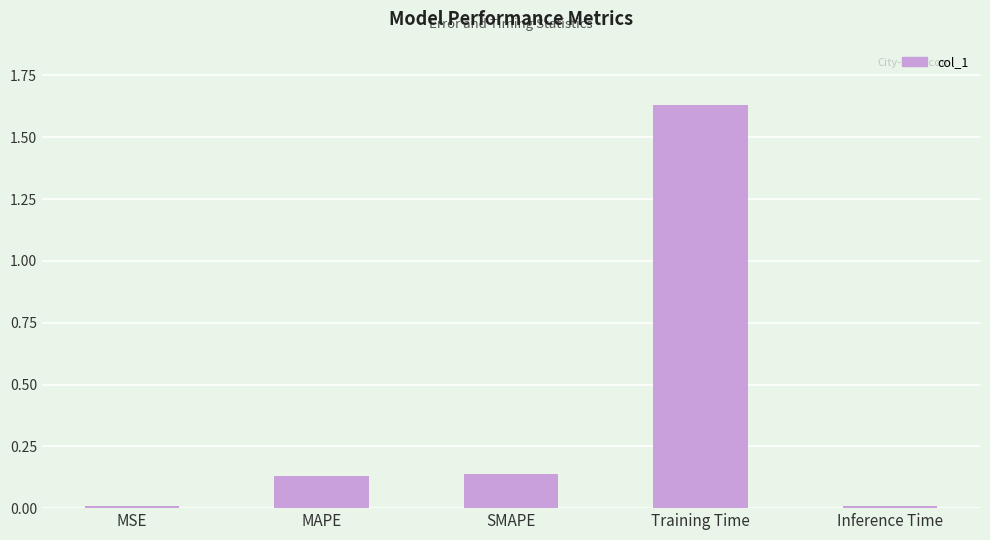

Which category has the highest value across all series?

Training Time